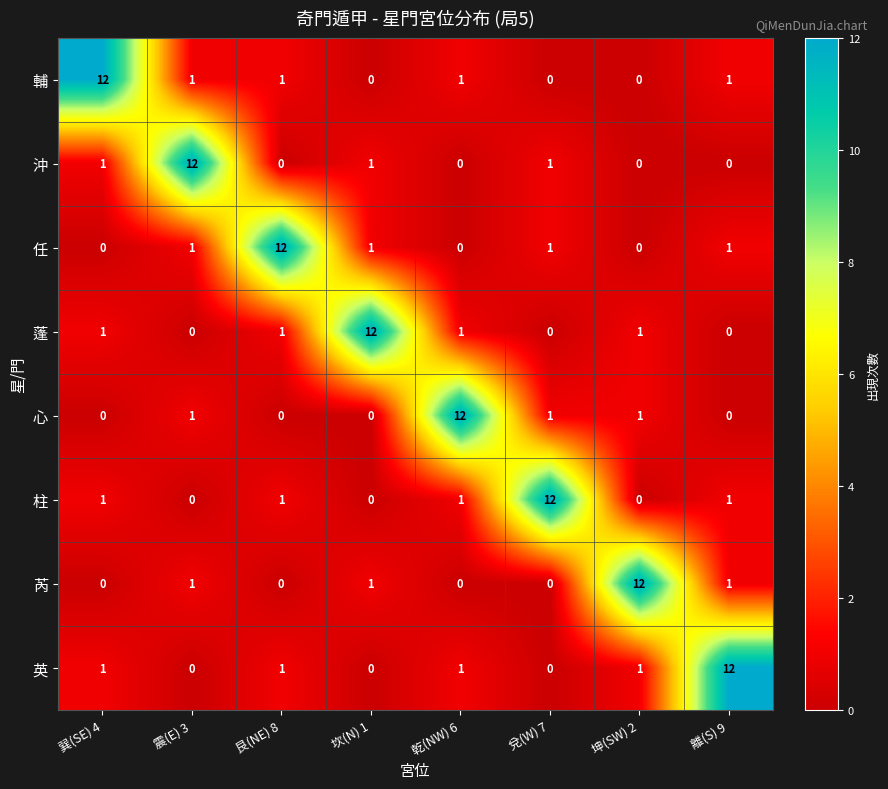

The 輔 series shows 0 at 坤(SW) 2. True or false?

True